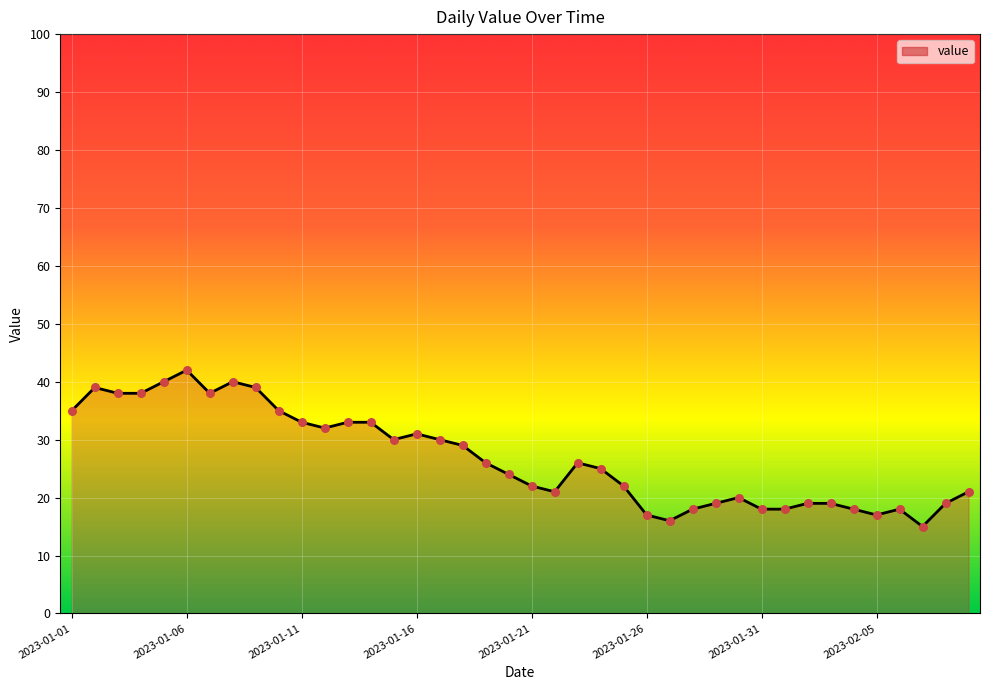

What is the smallest value displayed?

15